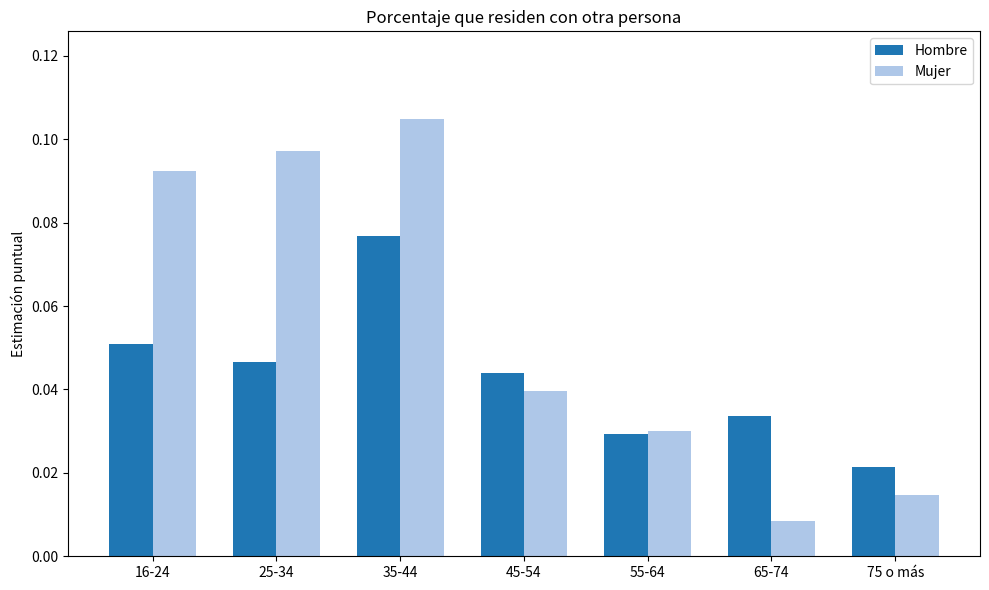

Rank the categories by Hombre value from lowest to highest.

75 o más, 55-64, 65-74, 45-54, 25-34, 16-24, 35-44